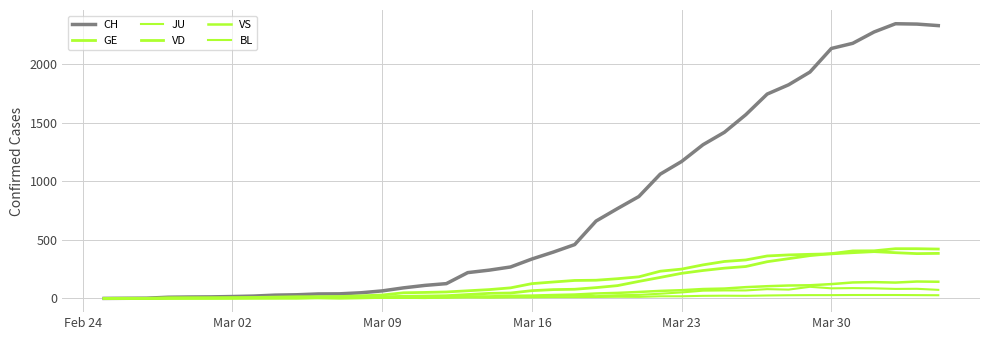

Reading left to right, extract all data points from this chart.

CH: 0	1	2	10	12	13	16	20	28	31	38	39	48	64	90	111	126	220	241	268	336	395	459	660	766	869	1060	1168	1311	1417	1567	1743	1822	1931	2132	2176	2273	2343	2340	2327
GE: 0	1	1	2	3	3	3	4	4	5	7	7	9	13	18	20	23	33	43	46	66	75	78	92	109	145	179	214	238	258	272	313	339	365	382	405	406	424	424	421
JU: 0	0	0	0	0	0	0	0	0	2	5	5	5	5	5	6	6	8	8	9	9	11	11	12	14	13	18	18	22	23	22	25	27	28	28	29	29	29	28	27
VD: 0	0	0	4	4	4	6	8	11	14	15	16	22	29	48	51	55	65	75	90	126	140	153	155	168	184	232	250	286	315	328	362	371	376	380	390	399	390	382	384
VS: 0	0	0	3	3	4	4	5	6	3	3	0	3	7	8	11	12	17	17	22	24	29	33	42	47	55	64	70	80	84	96	104	110	112	122	136	139	135	144	142
BL: 0	0	0	0	1	1	1	1	1	1	4	4	4	4	5	3	9	12	8	12	17	26	27	19	27	30	40	51	66	68	68	79	75	99	86	88	86	81	82	73